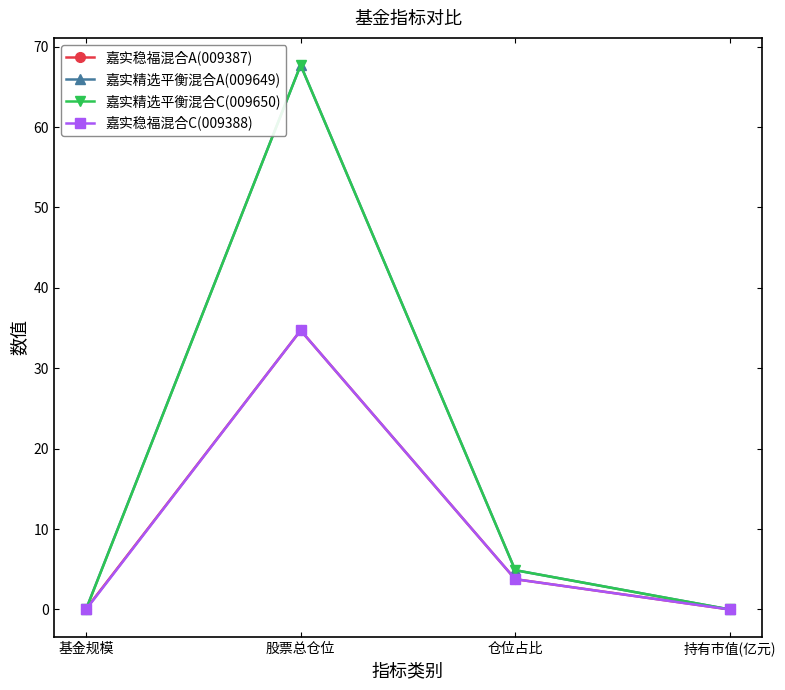

Which series has the largest range (max minus min)?

嘉实精选平衡混合C(009650)